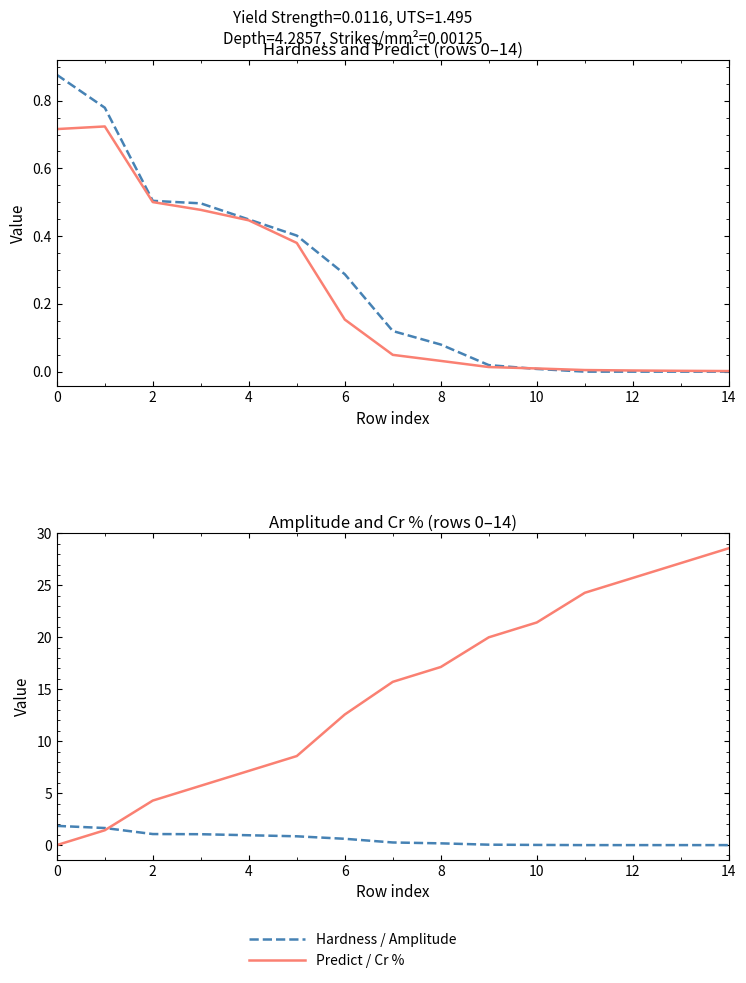

Reading left to right, extract all data points from this chart.

Hardness: 0.9	0.8	0.5	0.5	0.4	0.4	0.3	0.1	0.1	0.0	0.0	0.0	0.0	0.0	0.0
Predict: 0.7	0.7	0.5	0.5	0.4	0.4	0.2	0.0	0.0	0.0	0.0	0.0	0.0	0.0	0.0
Amplitude: 1.8	1.6	1.1	1.0	0.9	0.8	0.6	0.3	0.2	0.0	0.0	0.0	0.0	0.0	0.0
Cr %: 0.0	1.4	4.3	5.7	7.1	8.6	12.6	15.7	17.1	20.0	21.4	24.3	25.7	27.1	28.6